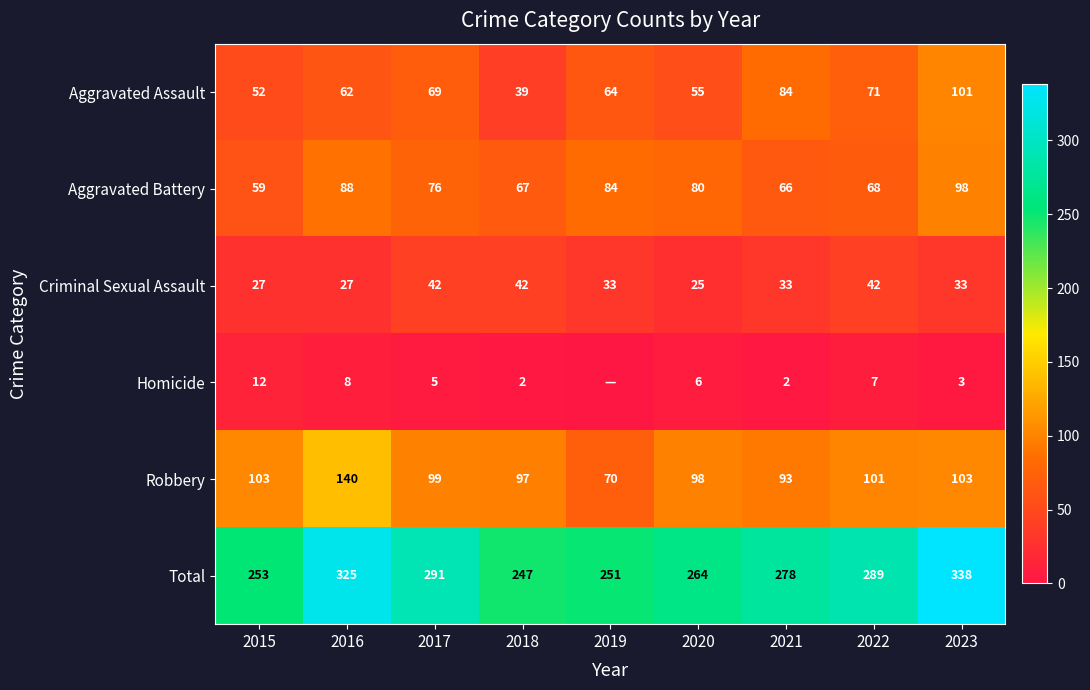

How many series are shown in this chart?

6